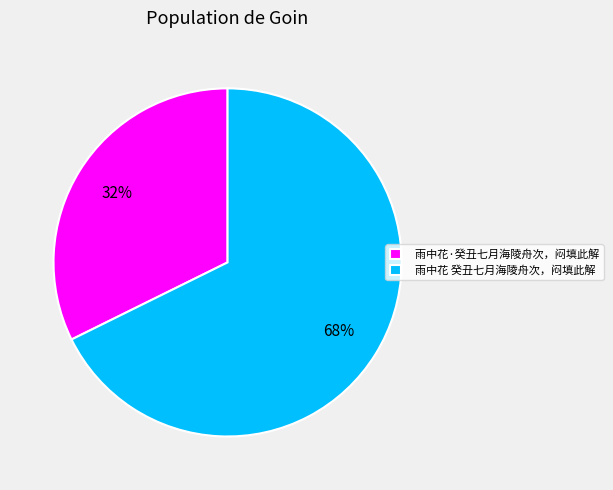

To the nearest percent, what percentage of the pie is 雨中花 癸丑七月海陵舟次，闷填此解?

68%